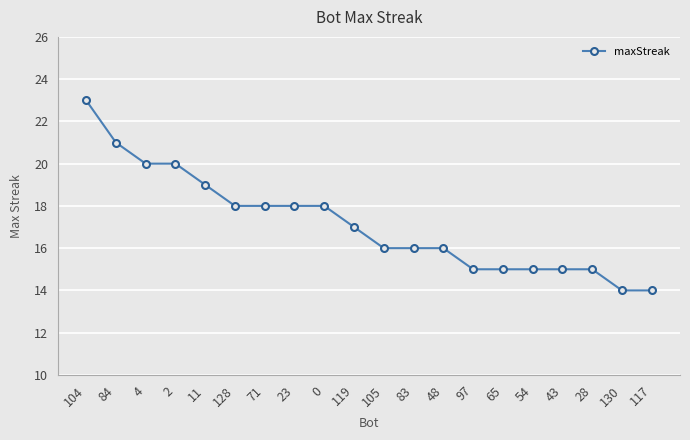

At which category does the chart reach its peak across all series?

104